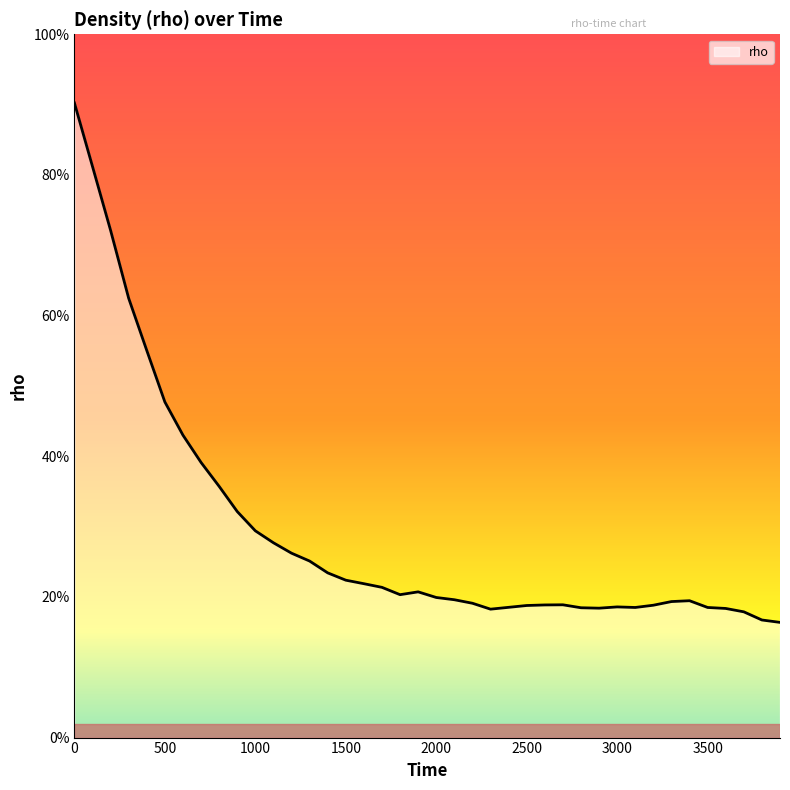

Does the chart have visible grid lines?

No